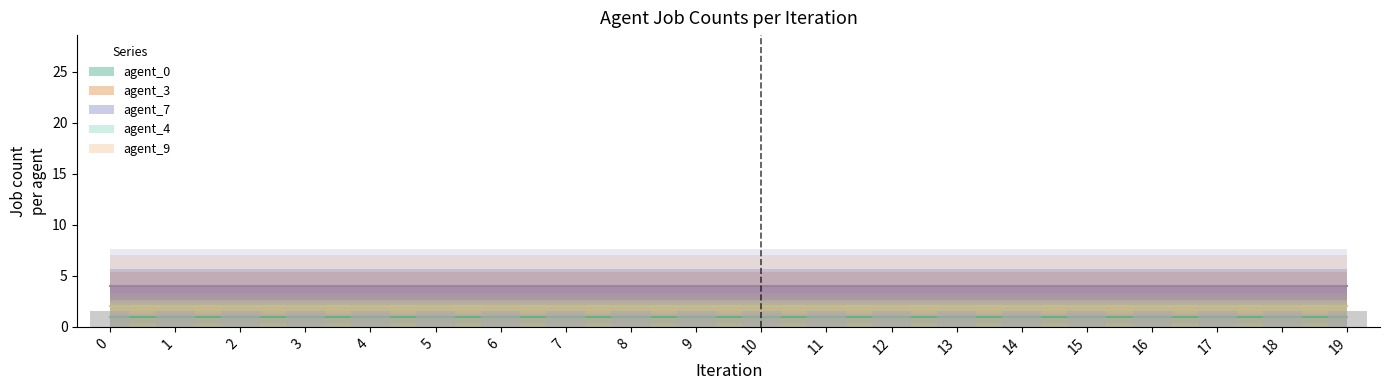

How many groups of bars are there?

20